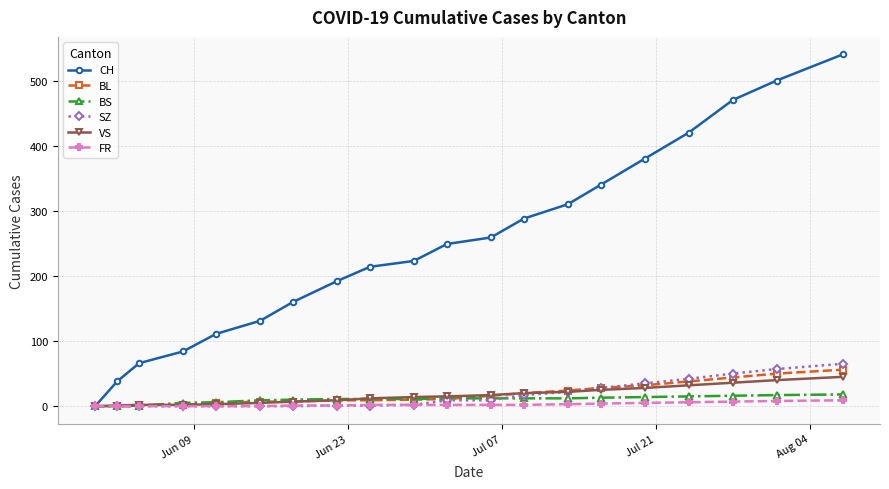

Which series has the widest spread of values?

CH